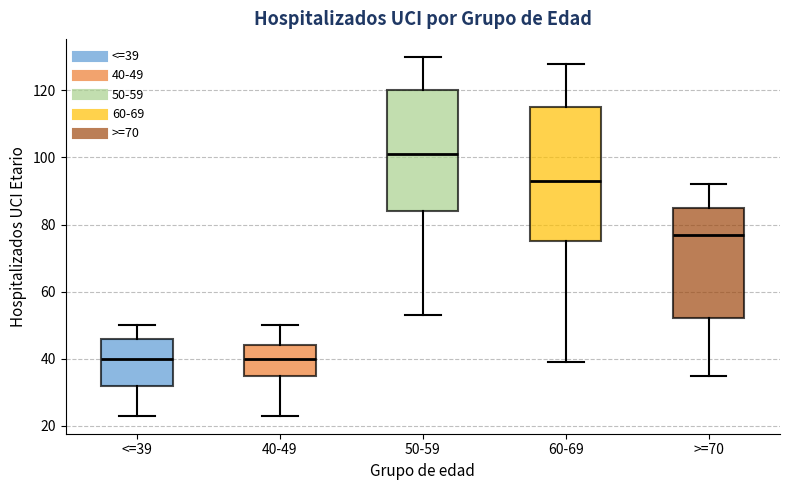

Reading left to right, read every box against the y-axis: the position of its median line, the range the box covers, and the ends of its whiskers. The values are not printed on the chart, so give them approximately, as read against the axis.

<=39: median 40, box 32 to 46, whiskers 24 to 50
40-49: median 40, box 36 to 44, whiskers 24 to 50
50-59: median 102, box 84 to 120, whiskers 54 to 130
60-69: median 94, box 76 to 116, whiskers 40 to 128
>=70: median 78, box 52 to 86, whiskers 36 to 92